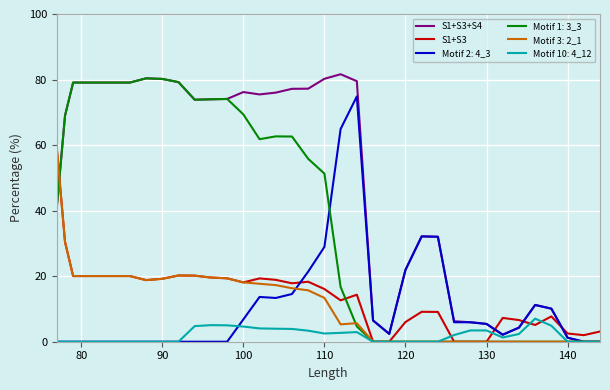

What is the highest value of the Motif 2: 4_3 series?

74.8